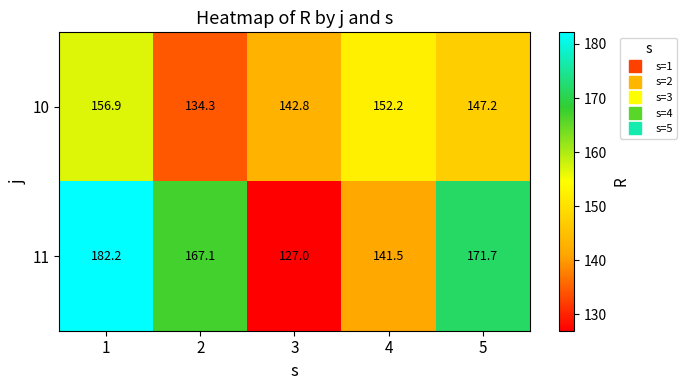

What is the approximate value of 10 at 5?

147.2